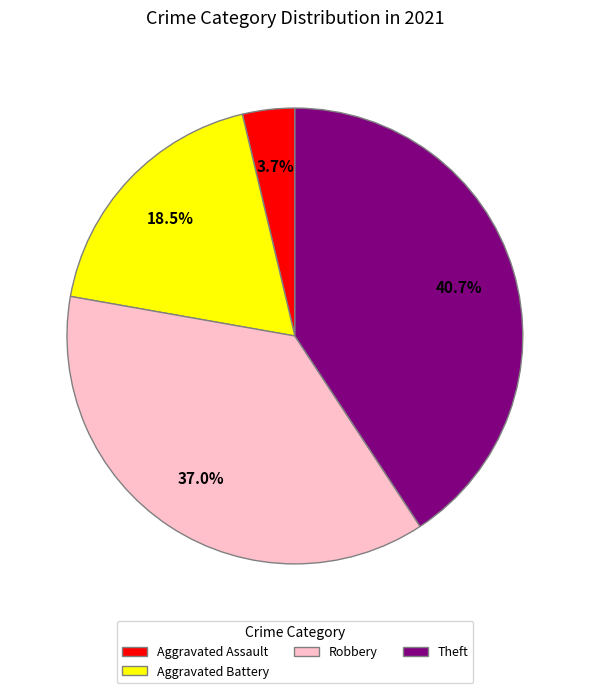

Is Aggravated Assault the majority of the pie?

No